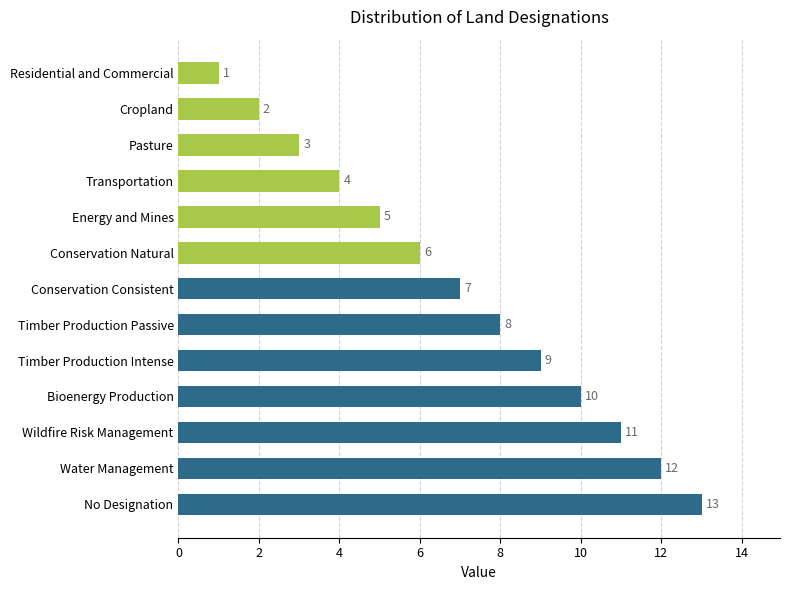

The value at Transportation is 1. True or false?

False